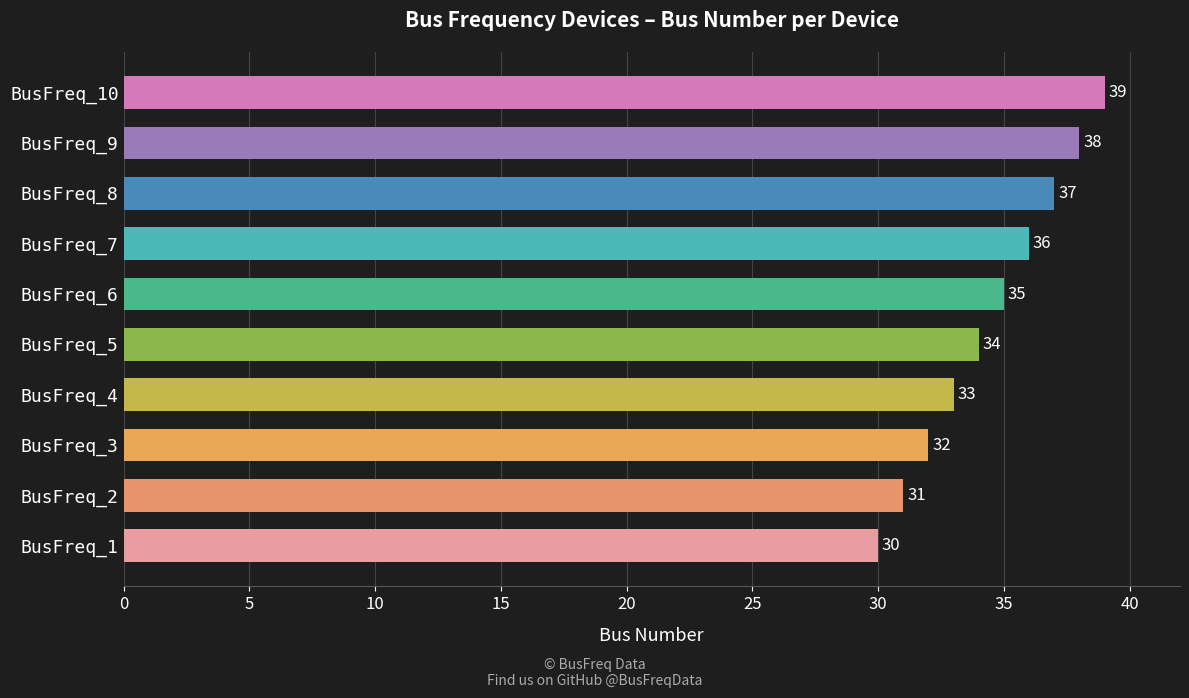

Which category has the highest value across all series?

BusFreq_10